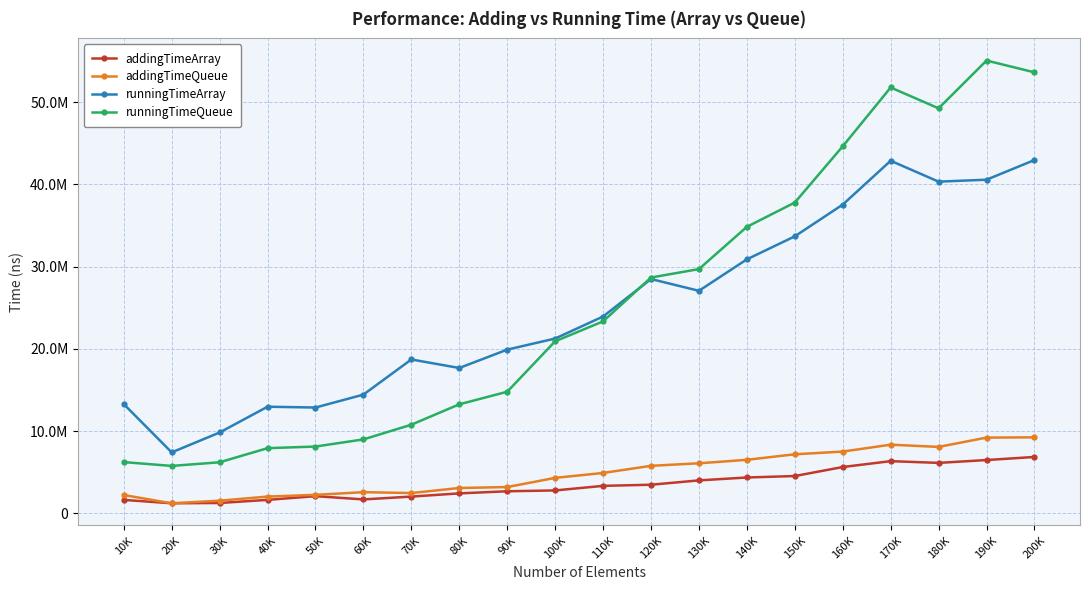

What is the average value of the runningTimeArray series?

24843138